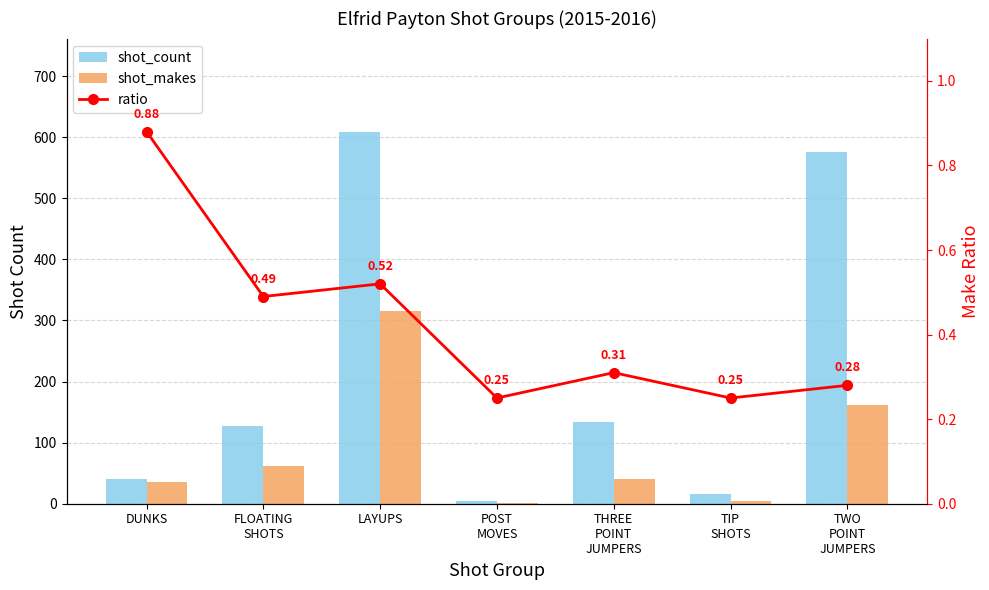

List the series in order of their peak value, lowest first.

ratio, shot_makes, shot_count